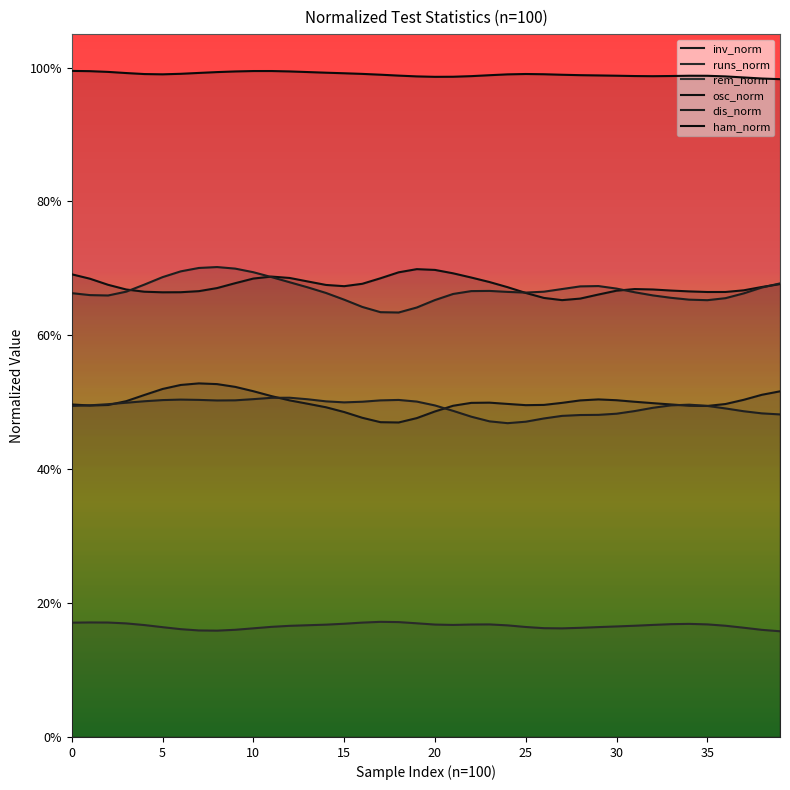

Does the chart have visible grid lines?

No